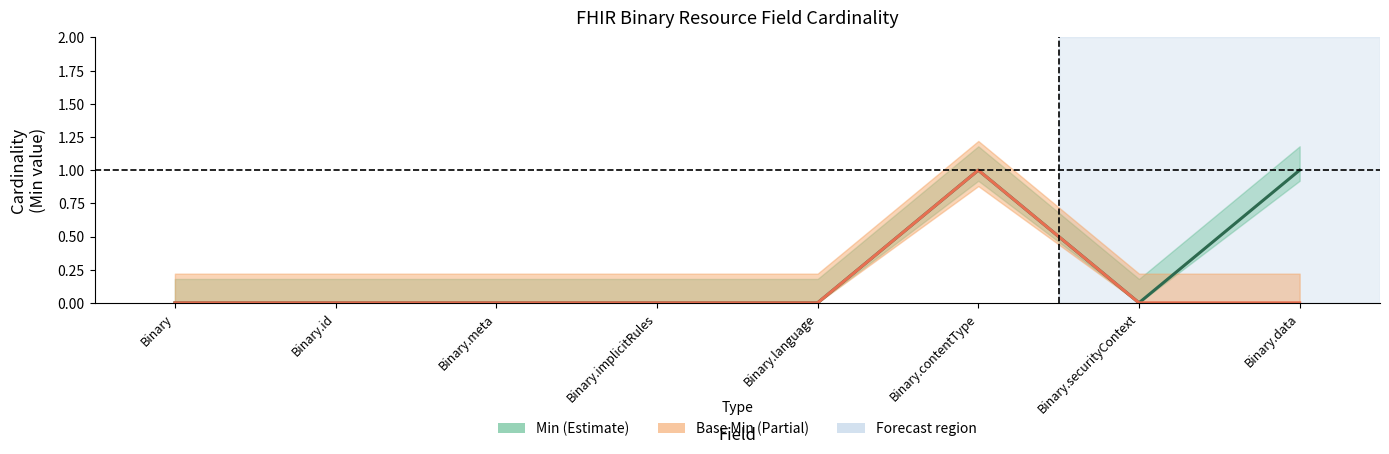

Where is Base Min nearest to the value 0?

Binary